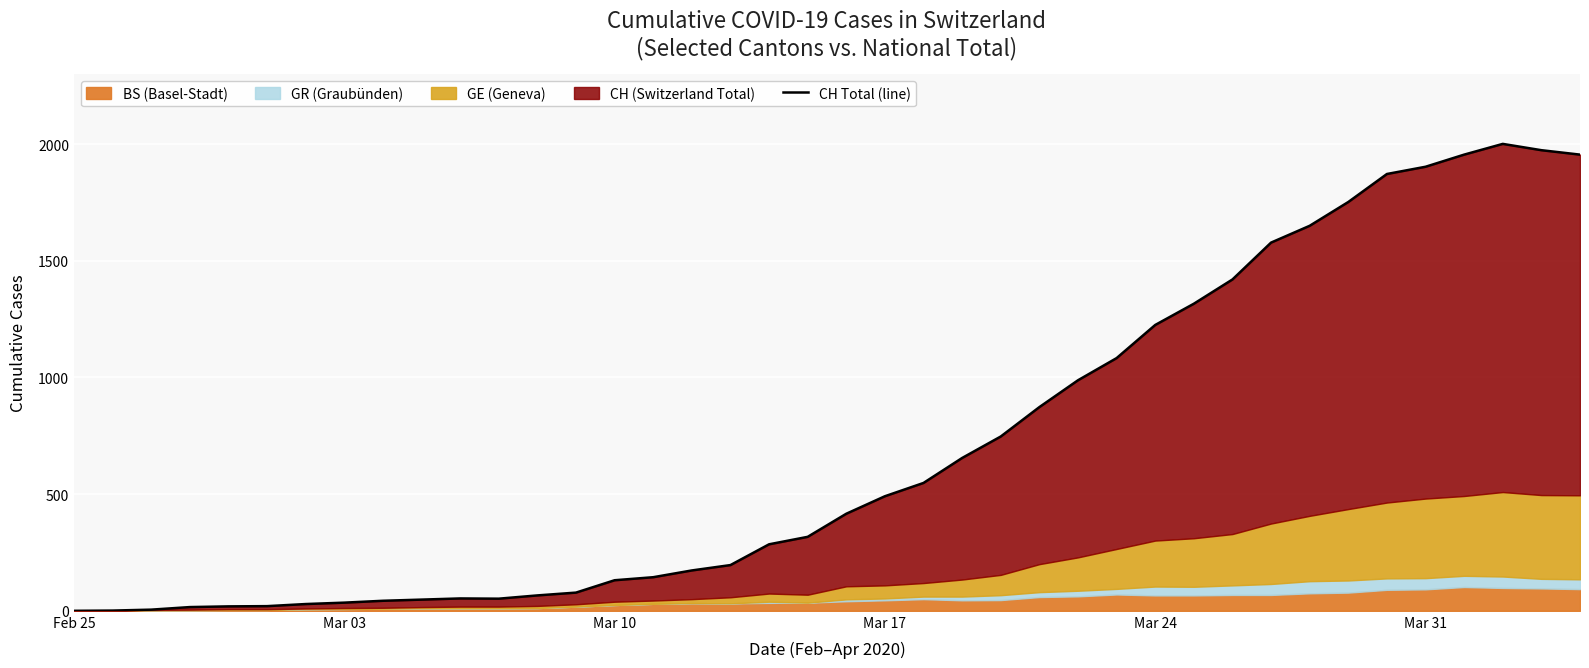

How many categories are shown in the chart?

40